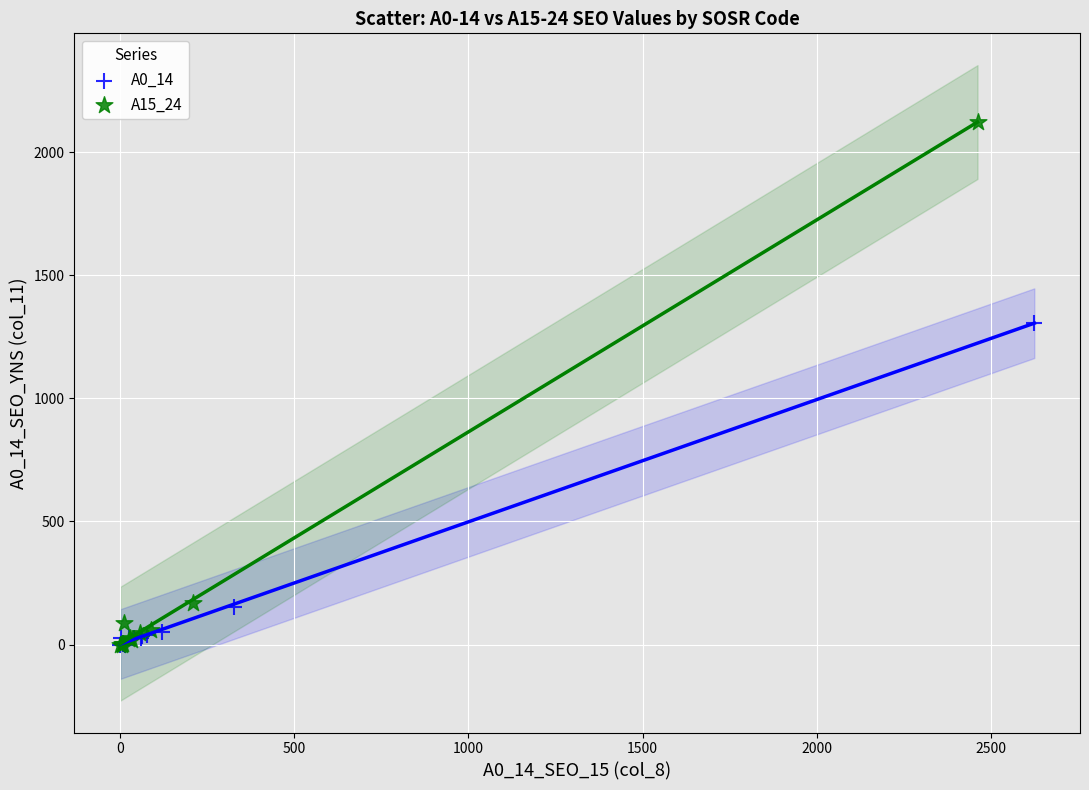

Which series contains the highest Y value?

A15_24